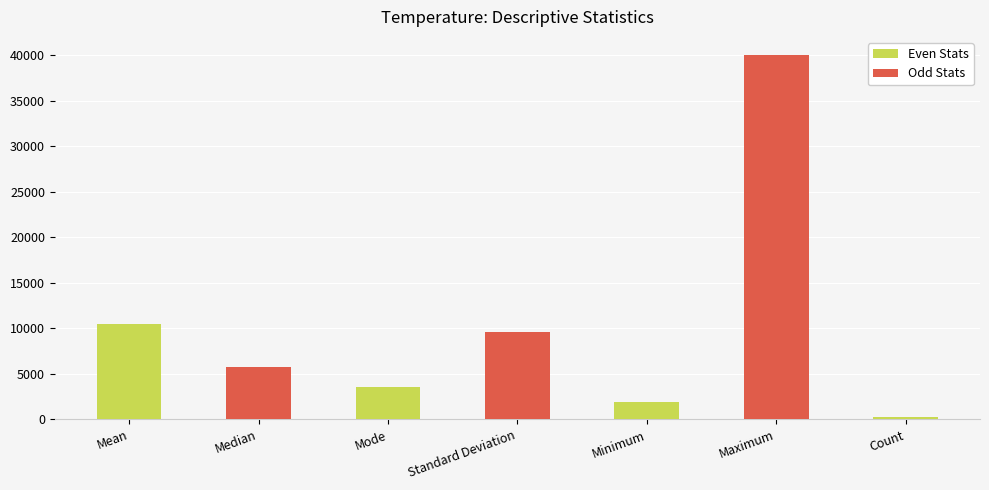

How many bars are there in each group?

2